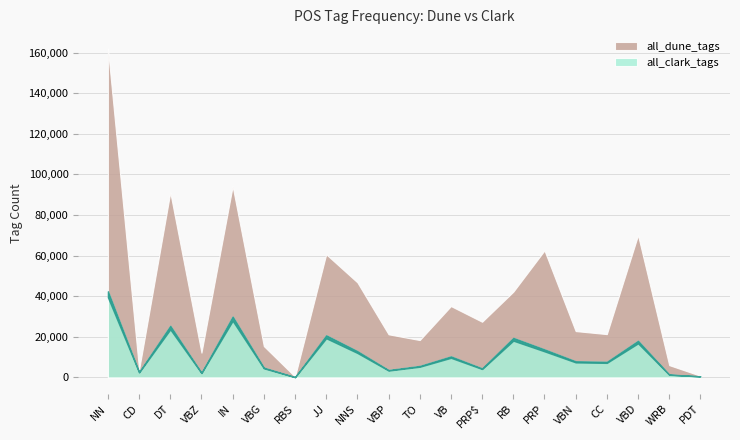

List the series in order of their peak value, highest first.

all_dune_tags, all_clark_tags